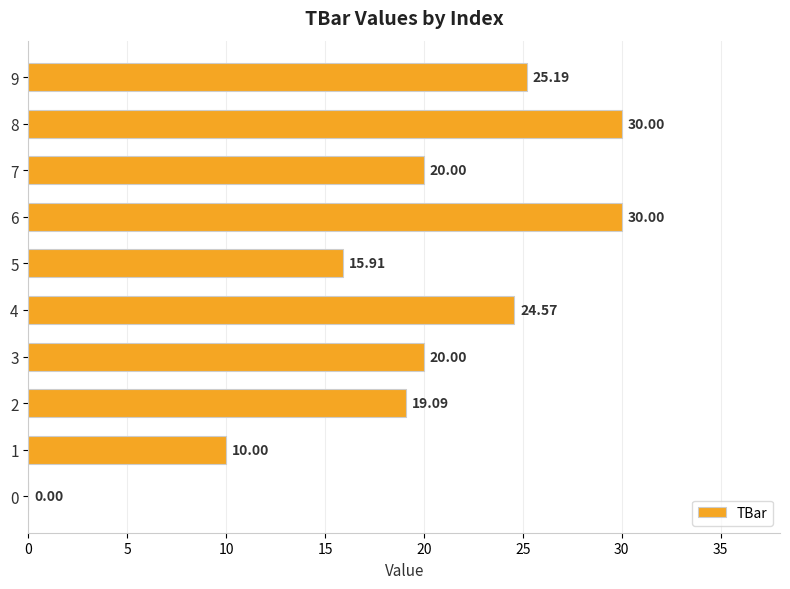

What is the sum of all values?

194.8